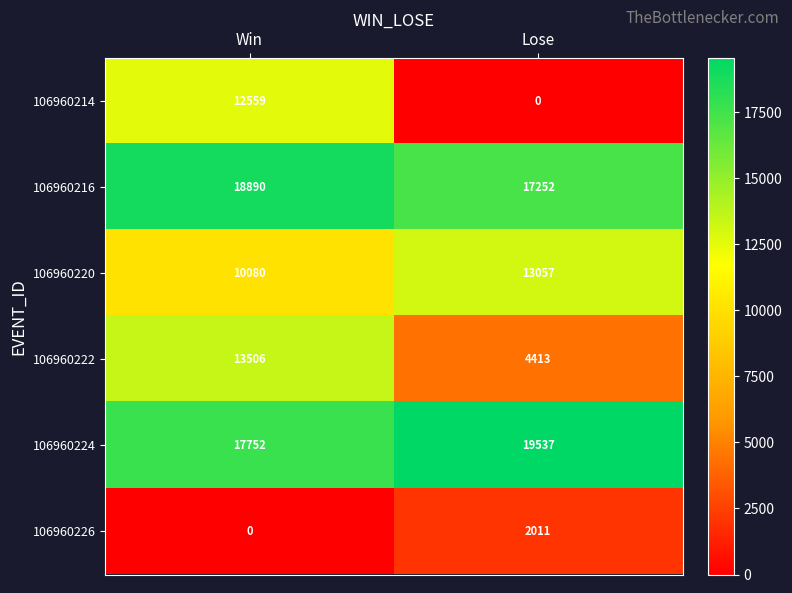

Reading right to left, list all the values displayed in this chart.

106960214: 0	12559
106960216: 17252	18890
106960220: 13057	10080
106960222: 4413	13506
106960224: 19537	17752
106960226: 2011	0